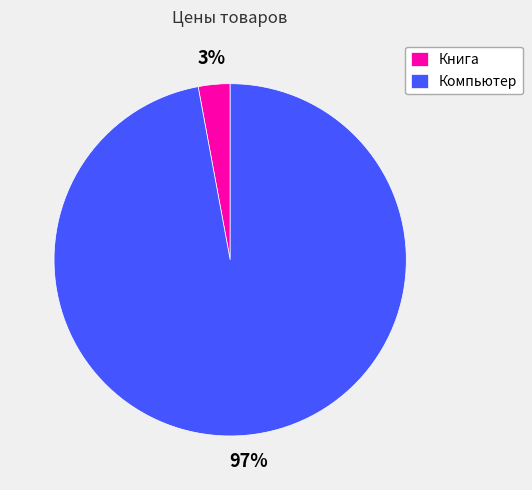

Is there any slice that represents more than half of the pie?

Yes